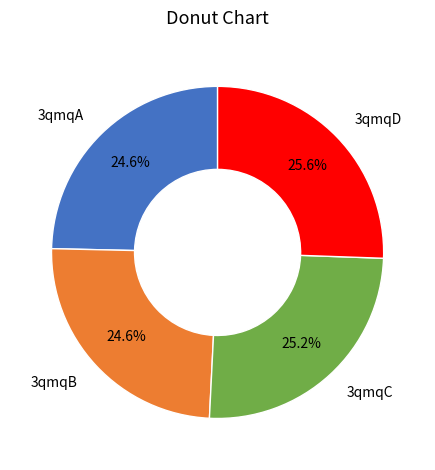

Does any single category account for the majority?

No